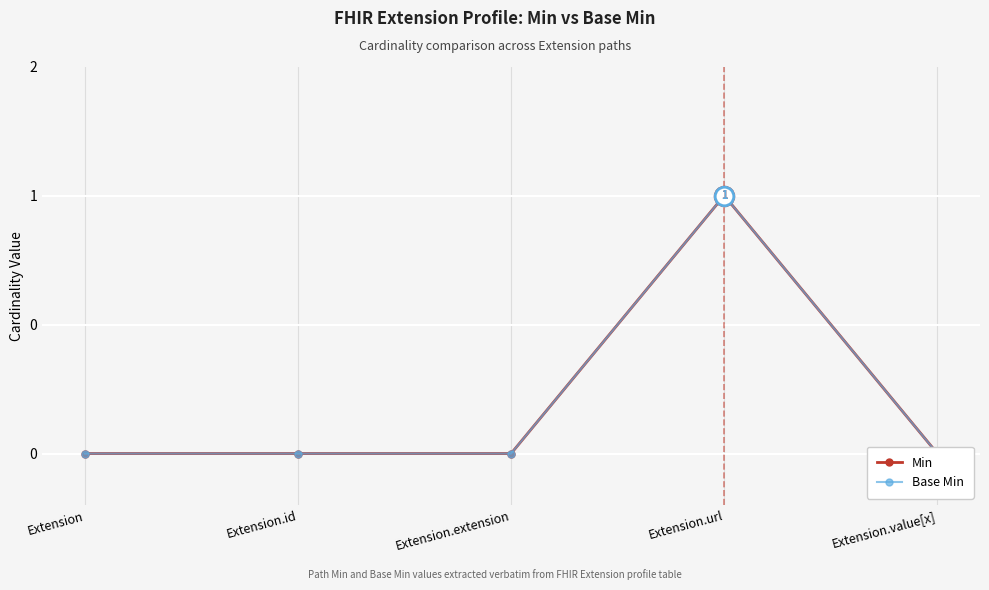

Which series has the largest Y range (max minus min)?

Min